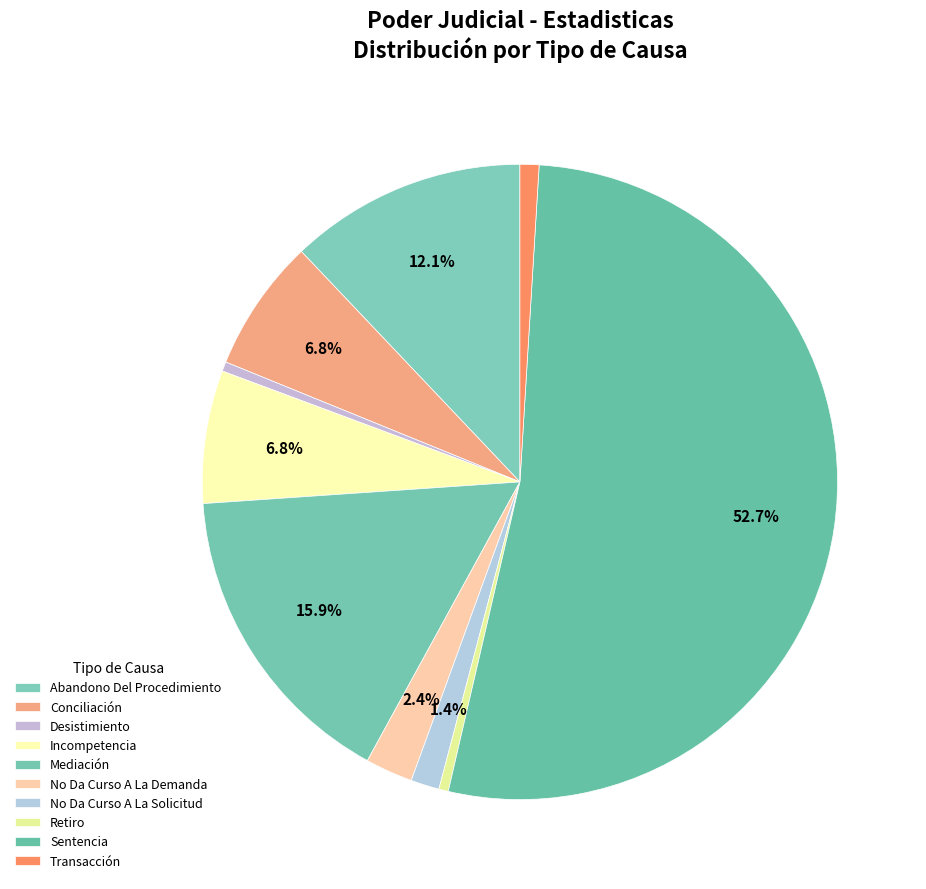

Count the number of slices in the pie.

10